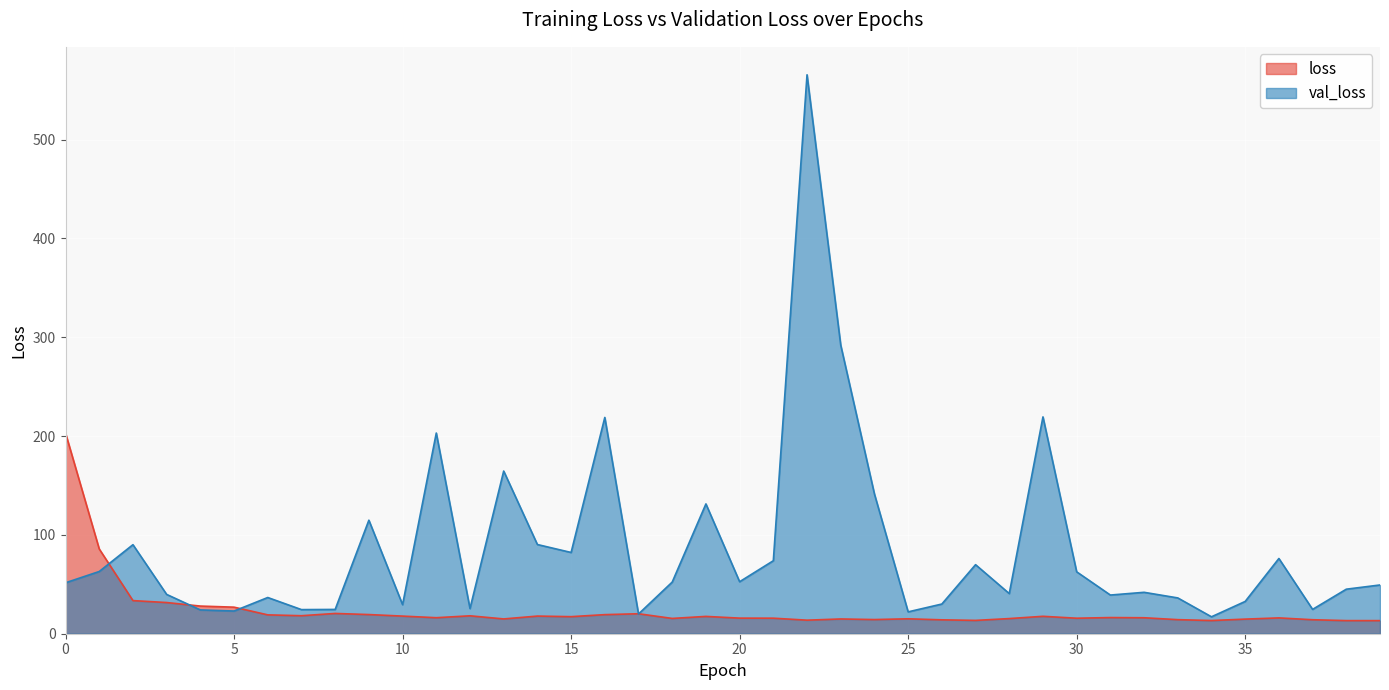

How many times do val_loss and loss cross each other?

5